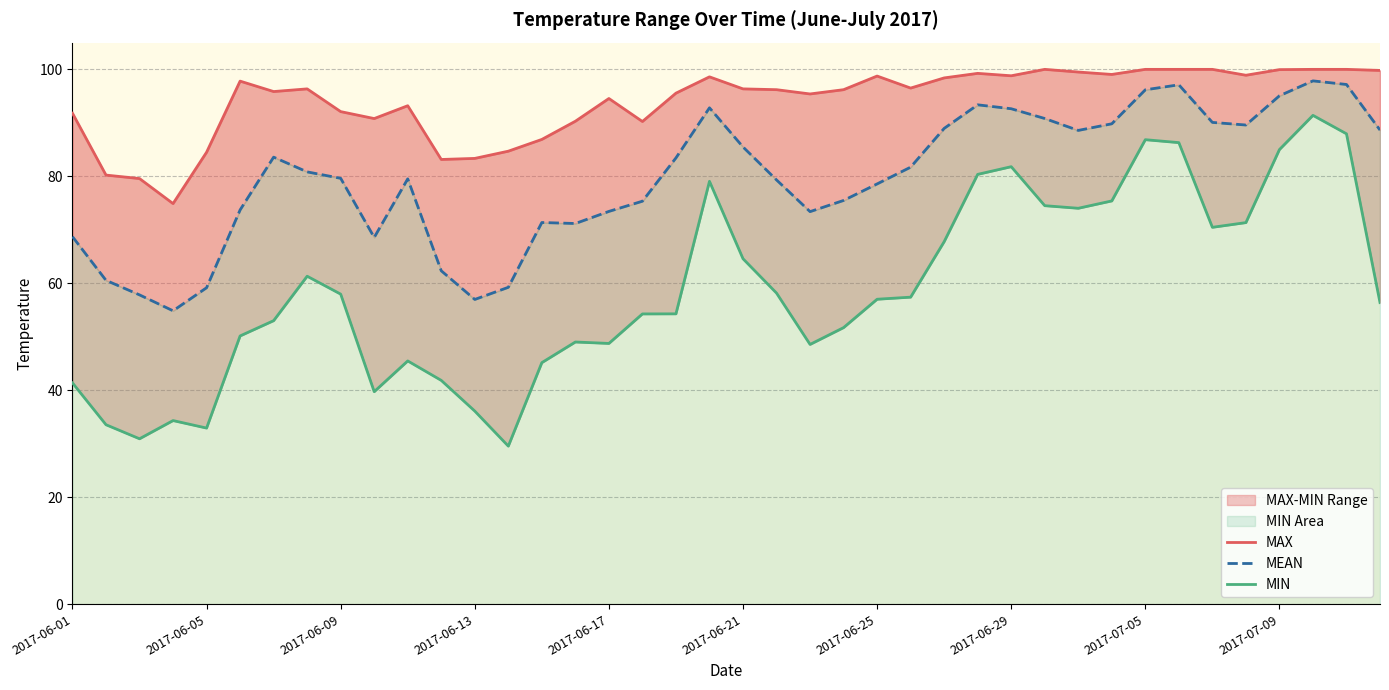

What is the average value of the MIN series?

58.6